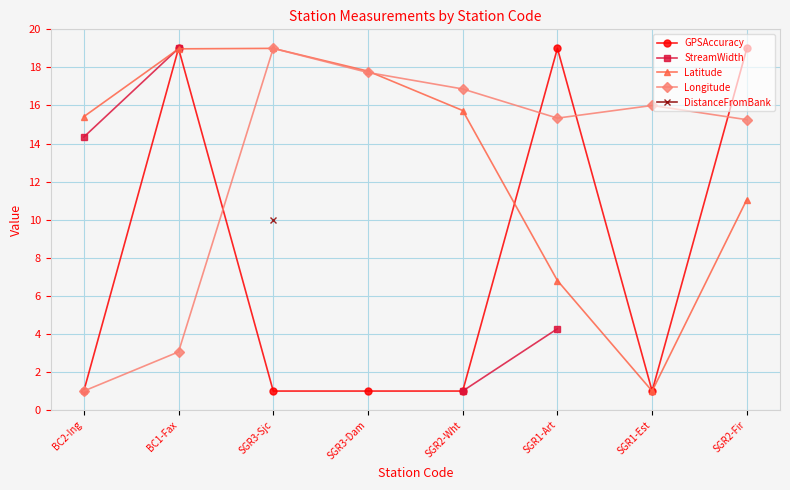

Which has a higher value, SGR1-Art or SGR2-Wht?

SGR1-Art